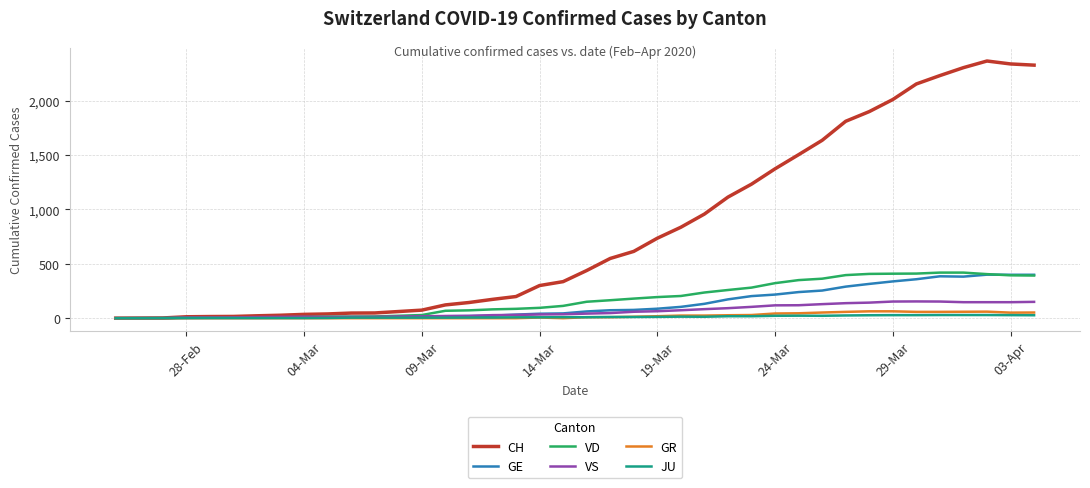

Which series has the widest spread of values?

CH